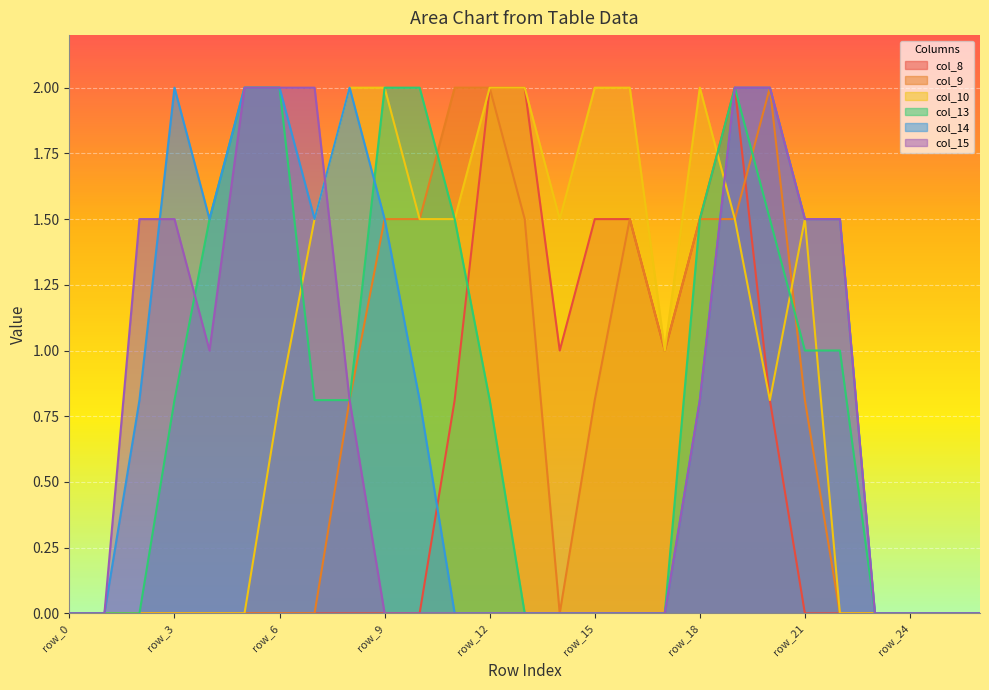

What are all the series names shown in the legend?

col_8, col_9, col_10, col_13, col_14, col_15